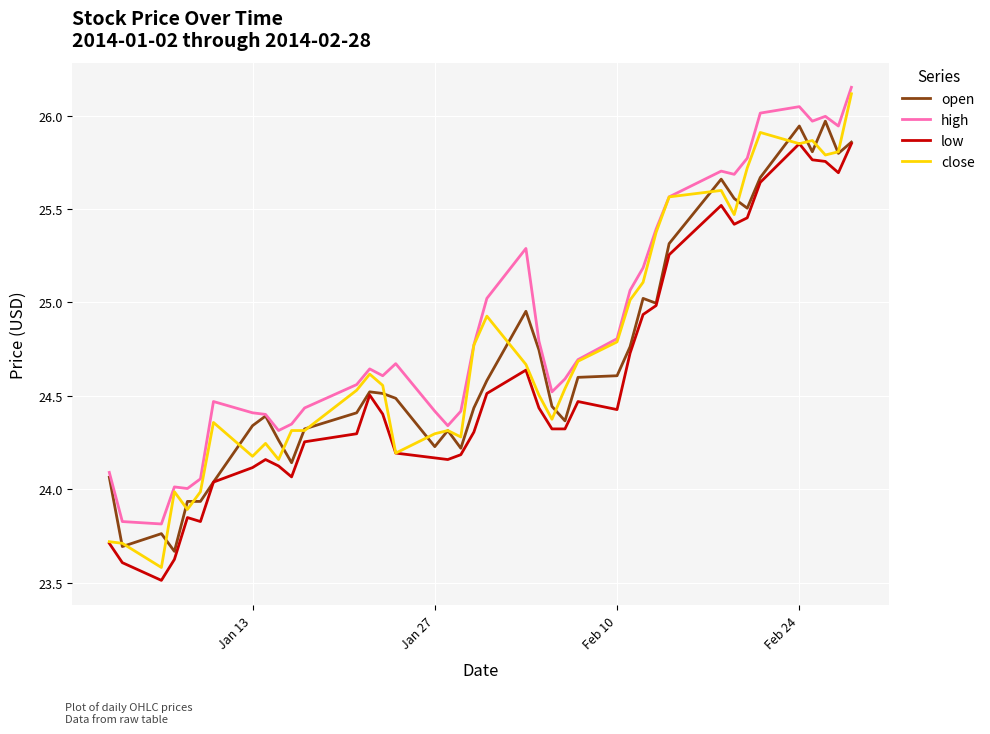

Which series has the largest total across all categories?

high